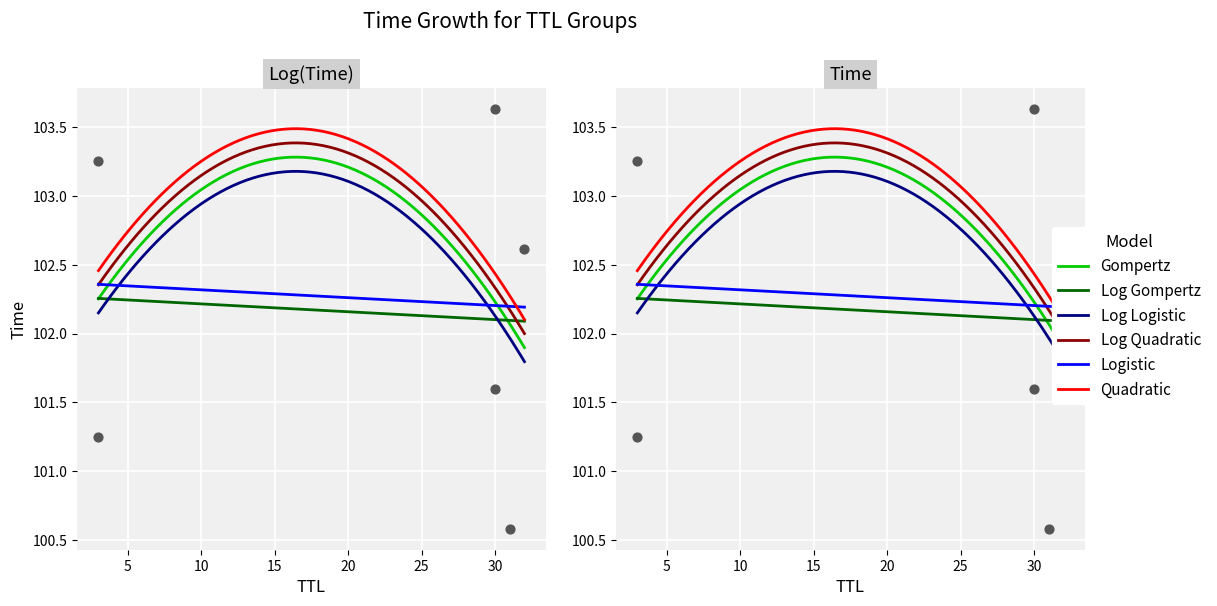

Approximately how many times larger is the value at 30 compared to 31?

1.0